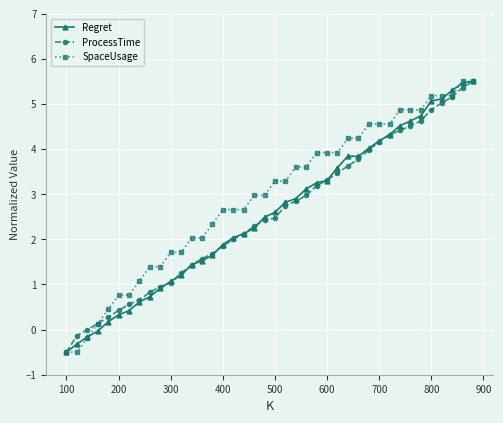

True or false: Regret has more than 2 interior local peaks.

False